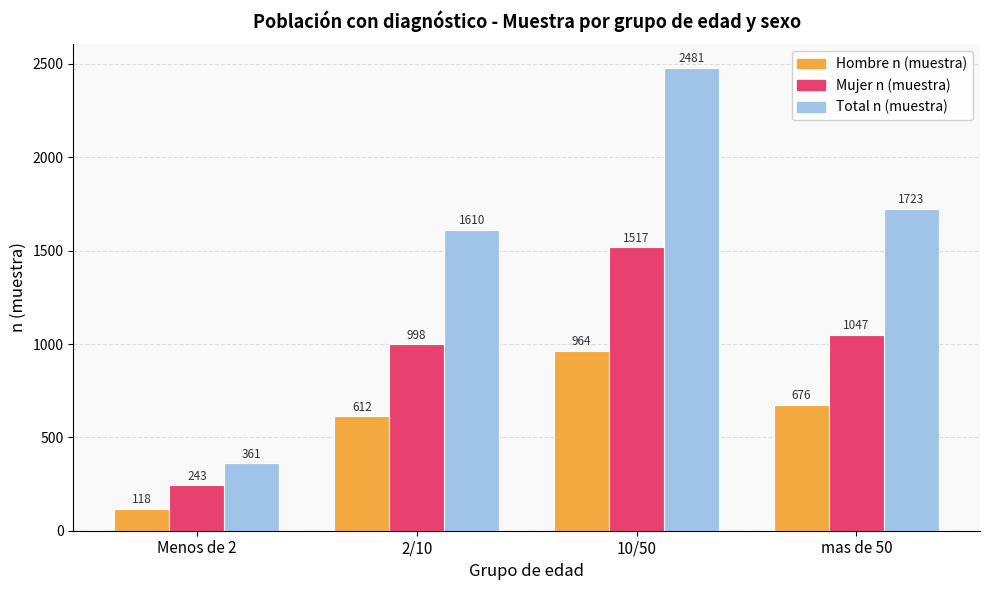

How many groups of bars are there?

4